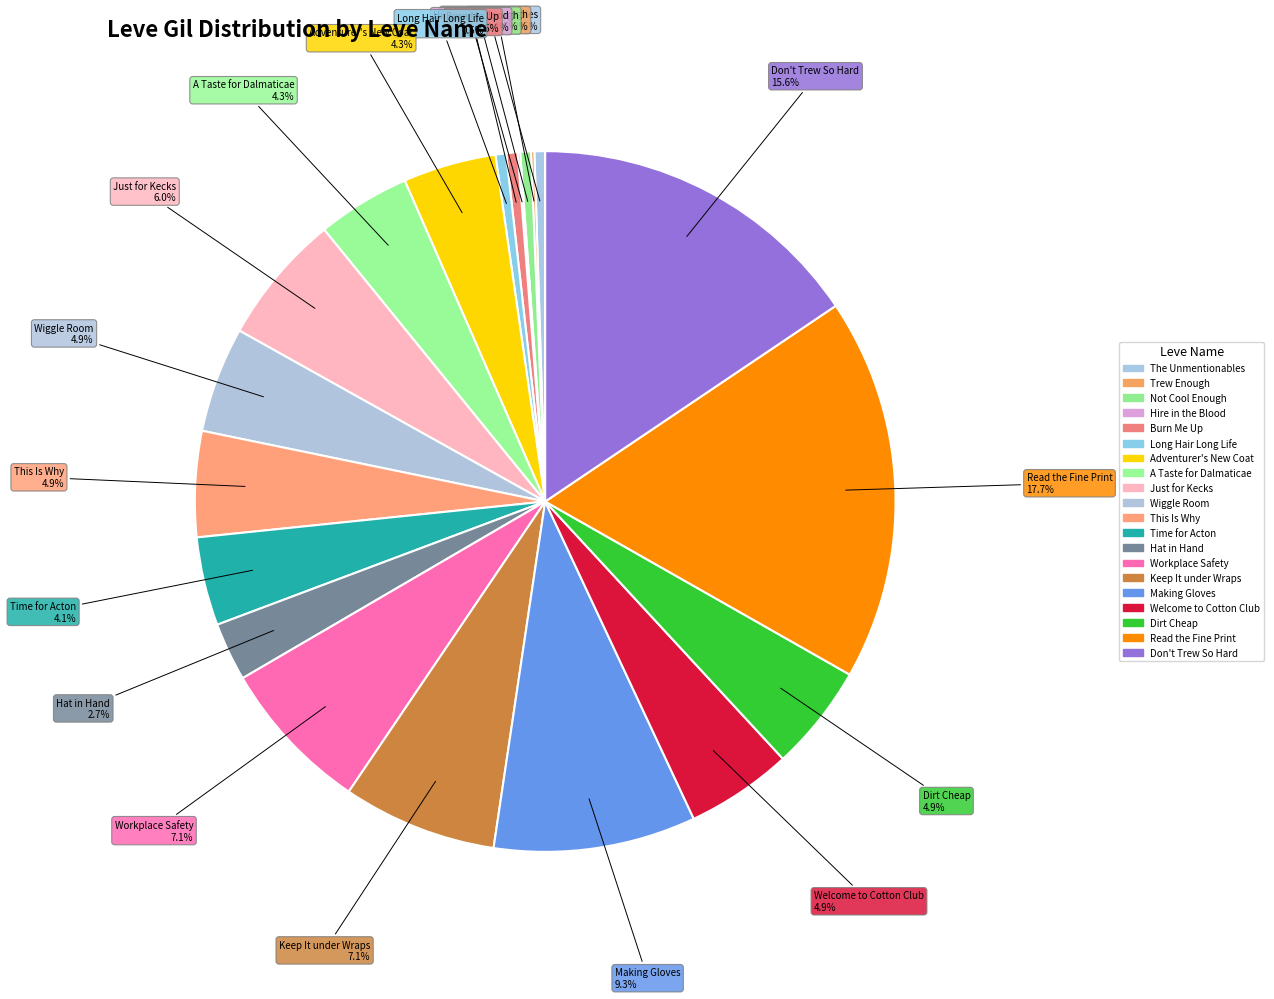

To the nearest percent, what is the average slice percentage?

5%